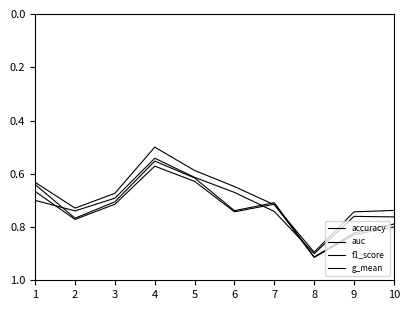

Is it true that accuracy equals 1.2 at 1?

False